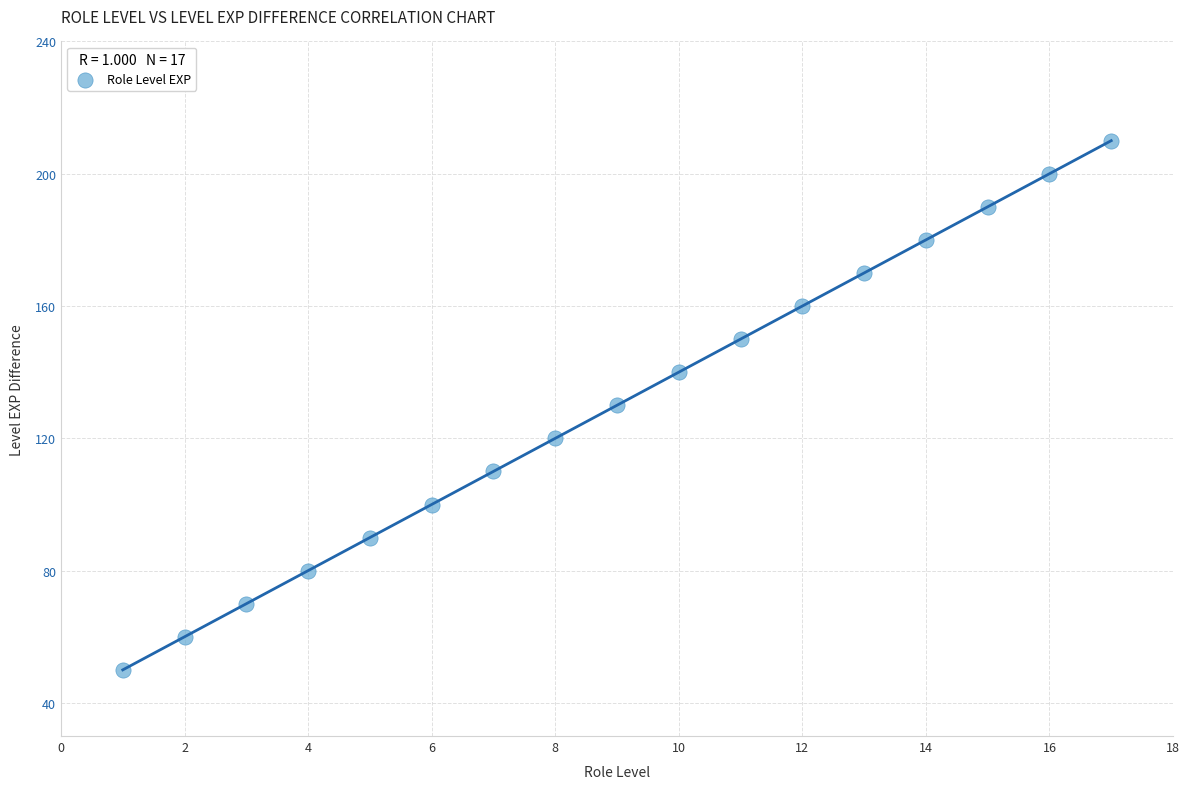

What is the range of X values (max minus min)?

16